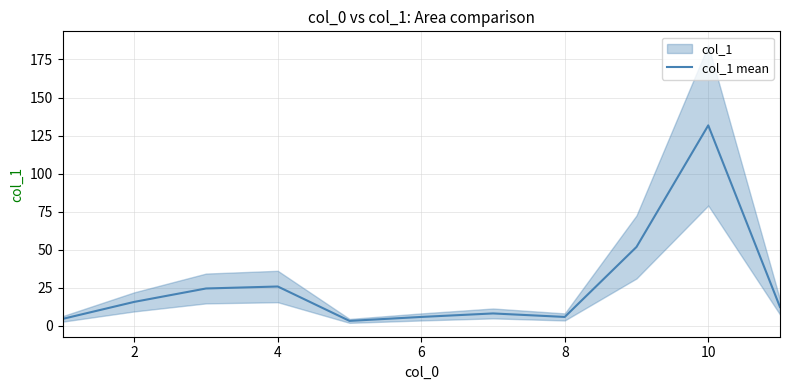

The value of col_1 mean at 4 is 25.8. True or false?

True